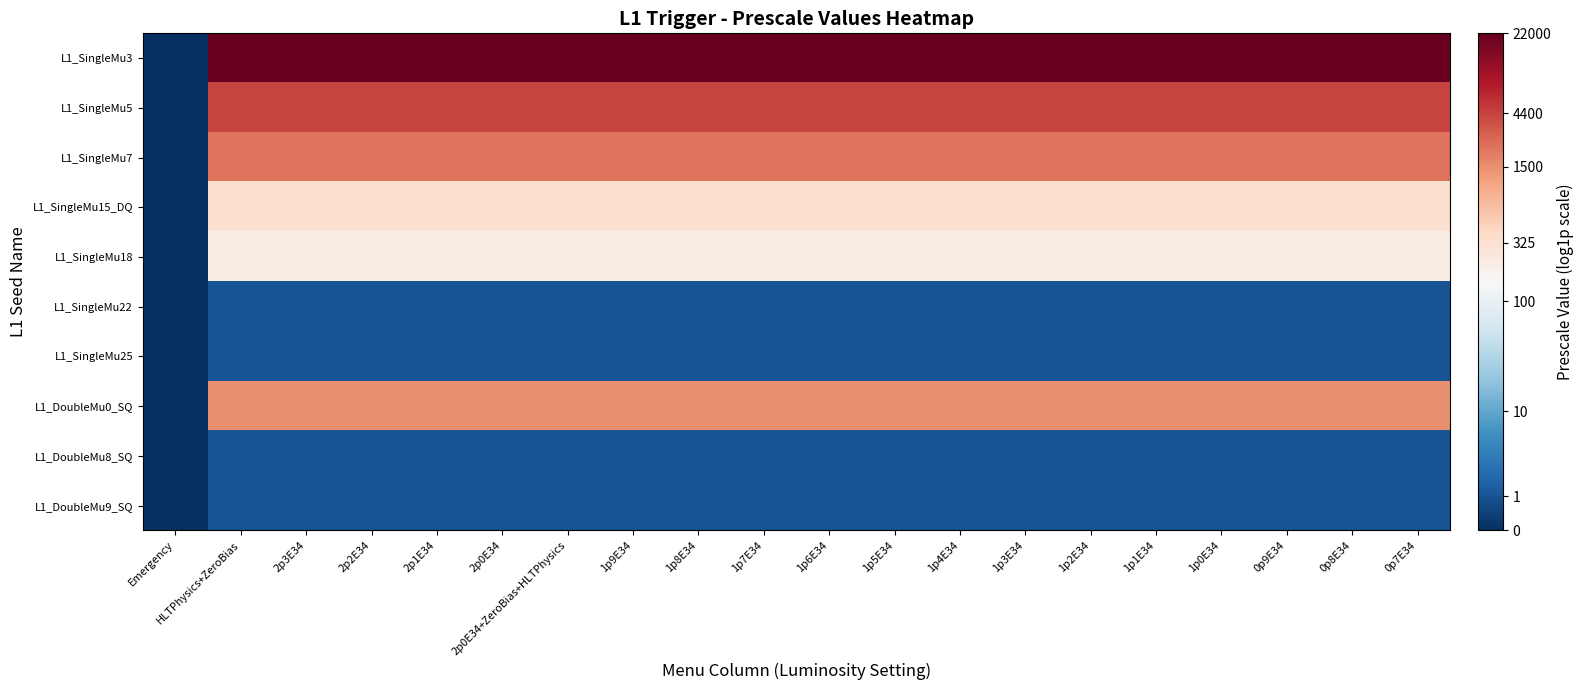

Reading right to left, what are all the values shown in this chart?

L1_SingleMu3: 0p7E34=10.0	0p8E34=10.0	0p9E34=10.0	1p0E34=10.0	1p1E34=10.0	1p2E34=10.0	1p3E34=10.0	1p4E34=10.0	1p5E34=10.0	1p6E34=10.0	1p7E34=10.0	1p8E34=10.0	1p9E34=10.0	2p0E34+ZeroBias+HLTPhysics=10.0	2p0E34=10.0	2p1E34=10.0	2p2E34=10.0	2p3E34=10.0	HLTPhysics+ZeroBias=10.0	Emergency=0.0
L1_SingleMu5: 0p7E34=8.4	0p8E34=8.4	0p9E34=8.4	1p0E34=8.4	1p1E34=8.4	1p2E34=8.4	1p3E34=8.4	1p4E34=8.4	1p5E34=8.4	1p6E34=8.4	1p7E34=8.4	1p8E34=8.4	1p9E34=8.4	2p0E34+ZeroBias+HLTPhysics=8.4	2p0E34=8.4	2p1E34=8.4	2p2E34=8.4	2p3E34=8.4	HLTPhysics+ZeroBias=8.4	Emergency=0.0
L1_SingleMu7: 0p7E34=7.7	0p8E34=7.7	0p9E34=7.7	1p0E34=7.7	1p1E34=7.7	1p2E34=7.7	1p3E34=7.7	1p4E34=7.7	1p5E34=7.7	1p6E34=7.7	1p7E34=7.7	1p8E34=7.7	1p9E34=7.7	2p0E34+ZeroBias+HLTPhysics=7.7	2p0E34=7.7	2p1E34=7.7	2p2E34=7.7	2p3E34=7.7	HLTPhysics+ZeroBias=7.7	Emergency=0.0
L1_SingleMu15_DQ: 0p7E34=5.8	0p8E34=5.8	0p9E34=5.8	1p0E34=5.8	1p1E34=5.8	1p2E34=5.8	1p3E34=5.8	1p4E34=5.8	1p5E34=5.8	1p6E34=5.8	1p7E34=5.8	1p8E34=5.8	1p9E34=5.8	2p0E34+ZeroBias+HLTPhysics=5.8	2p0E34=5.8	2p1E34=5.8	2p2E34=5.8	2p3E34=5.8	HLTPhysics+ZeroBias=5.8	Emergency=0.0
L1_SingleMu18: 0p7E34=5.4	0p8E34=5.4	0p9E34=5.4	1p0E34=5.4	1p1E34=5.4	1p2E34=5.4	1p3E34=5.4	1p4E34=5.4	1p5E34=5.4	1p6E34=5.4	1p7E34=5.4	1p8E34=5.4	1p9E34=5.4	2p0E34+ZeroBias+HLTPhysics=5.4	2p0E34=5.4	2p1E34=5.4	2p2E34=5.4	2p3E34=5.4	HLTPhysics+ZeroBias=5.4	Emergency=0.0
L1_SingleMu22: 0p7E34=0.7	0p8E34=0.7	0p9E34=0.7	1p0E34=0.7	1p1E34=0.7	1p2E34=0.7	1p3E34=0.7	1p4E34=0.7	1p5E34=0.7	1p6E34=0.7	1p7E34=0.7	1p8E34=0.7	1p9E34=0.7	2p0E34+ZeroBias+HLTPhysics=0.7	2p0E34=0.7	2p1E34=0.7	2p2E34=0.7	2p3E34=0.7	HLTPhysics+ZeroBias=0.7	Emergency=0.0
L1_SingleMu25: 0p7E34=0.7	0p8E34=0.7	0p9E34=0.7	1p0E34=0.7	1p1E34=0.7	1p2E34=0.7	1p3E34=0.7	1p4E34=0.7	1p5E34=0.7	1p6E34=0.7	1p7E34=0.7	1p8E34=0.7	1p9E34=0.7	2p0E34+ZeroBias+HLTPhysics=0.7	2p0E34=0.7	2p1E34=0.7	2p2E34=0.7	2p3E34=0.7	HLTPhysics+ZeroBias=0.7	Emergency=0.0
L1_DoubleMu0_SQ: 0p7E34=7.3	0p8E34=7.3	0p9E34=7.3	1p0E34=7.3	1p1E34=7.3	1p2E34=7.3	1p3E34=7.3	1p4E34=7.3	1p5E34=7.3	1p6E34=7.3	1p7E34=7.3	1p8E34=7.3	1p9E34=7.3	2p0E34+ZeroBias+HLTPhysics=7.3	2p0E34=7.3	2p1E34=7.3	2p2E34=7.3	2p3E34=7.3	HLTPhysics+ZeroBias=7.3	Emergency=0.0
L1_DoubleMu8_SQ: 0p7E34=0.7	0p8E34=0.7	0p9E34=0.7	1p0E34=0.7	1p1E34=0.7	1p2E34=0.7	1p3E34=0.7	1p4E34=0.7	1p5E34=0.7	1p6E34=0.7	1p7E34=0.7	1p8E34=0.7	1p9E34=0.7	2p0E34+ZeroBias+HLTPhysics=0.7	2p0E34=0.7	2p1E34=0.7	2p2E34=0.7	2p3E34=0.7	HLTPhysics+ZeroBias=0.7	Emergency=0.0
L1_DoubleMu9_SQ: 0p7E34=0.7	0p8E34=0.7	0p9E34=0.7	1p0E34=0.7	1p1E34=0.7	1p2E34=0.7	1p3E34=0.7	1p4E34=0.7	1p5E34=0.7	1p6E34=0.7	1p7E34=0.7	1p8E34=0.7	1p9E34=0.7	2p0E34+ZeroBias+HLTPhysics=0.7	2p0E34=0.7	2p1E34=0.7	2p2E34=0.7	2p3E34=0.7	HLTPhysics+ZeroBias=0.7	Emergency=0.0